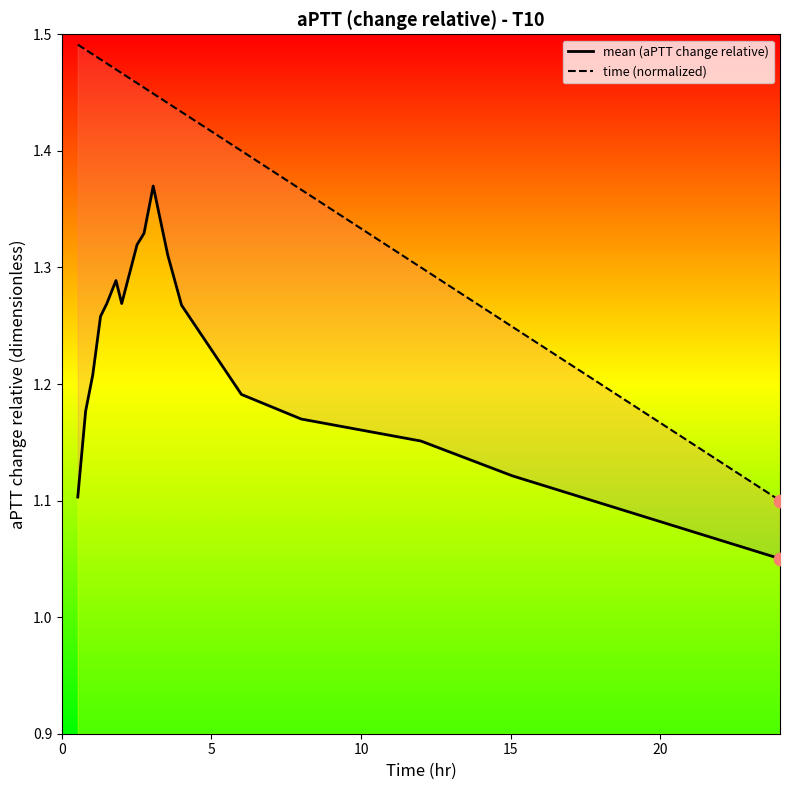

Which series contains the highest Y value?

time (normalized)